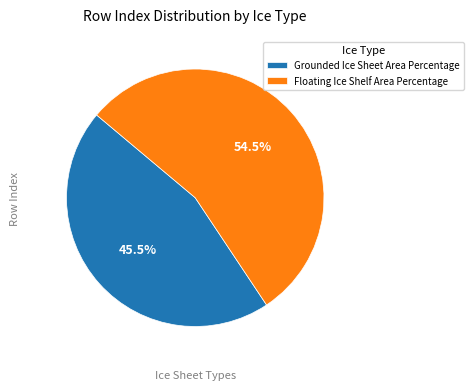

Which has a higher value, Floating Ice Shelf Area Percentage or Grounded Ice Sheet Area Percentage?

Floating Ice Shelf Area Percentage